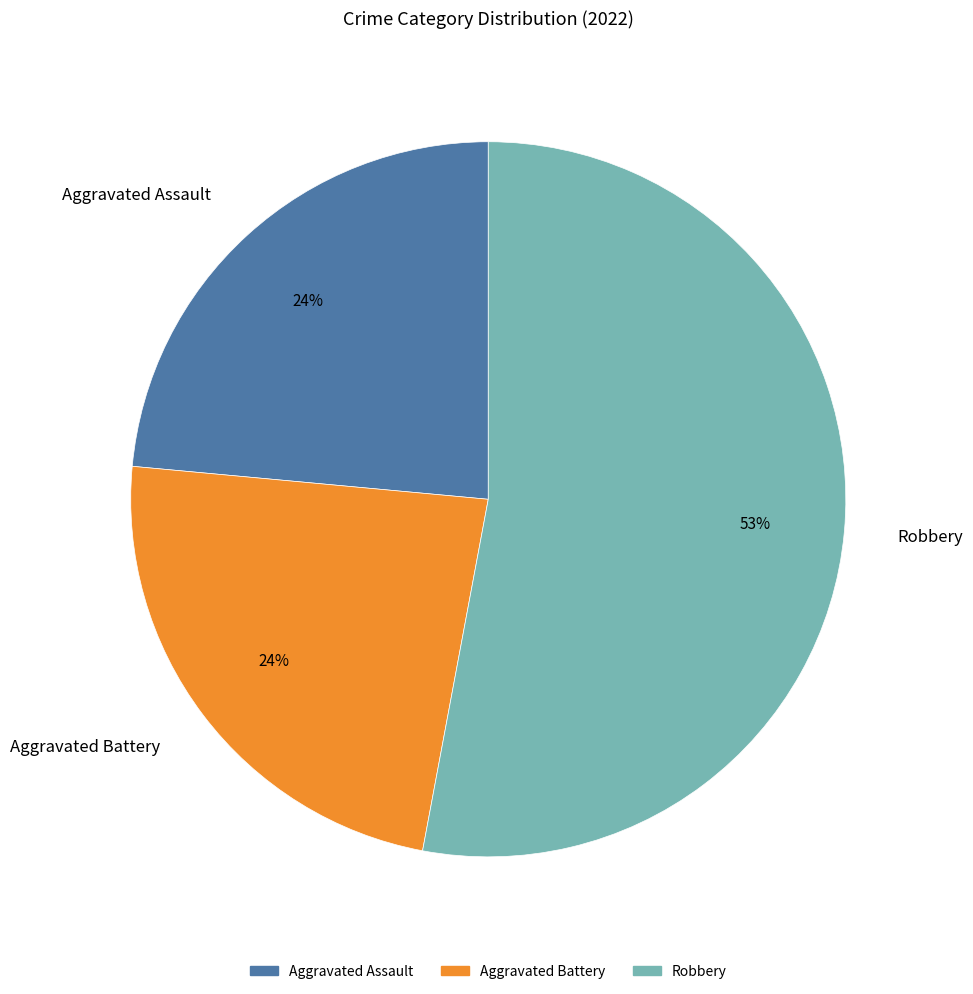

Between Robbery and Aggravated Assault, which is larger?

Robbery